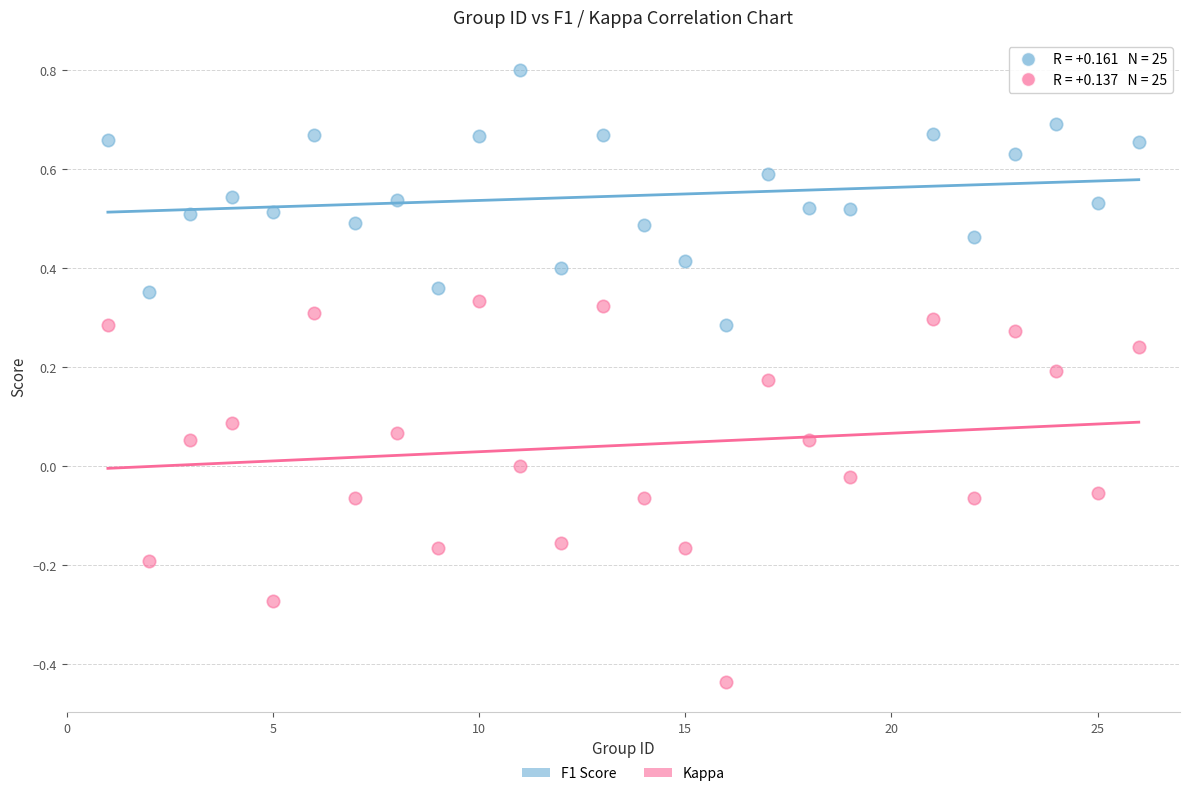

What are all the series names shown in the legend?

F1 Score, Kappa